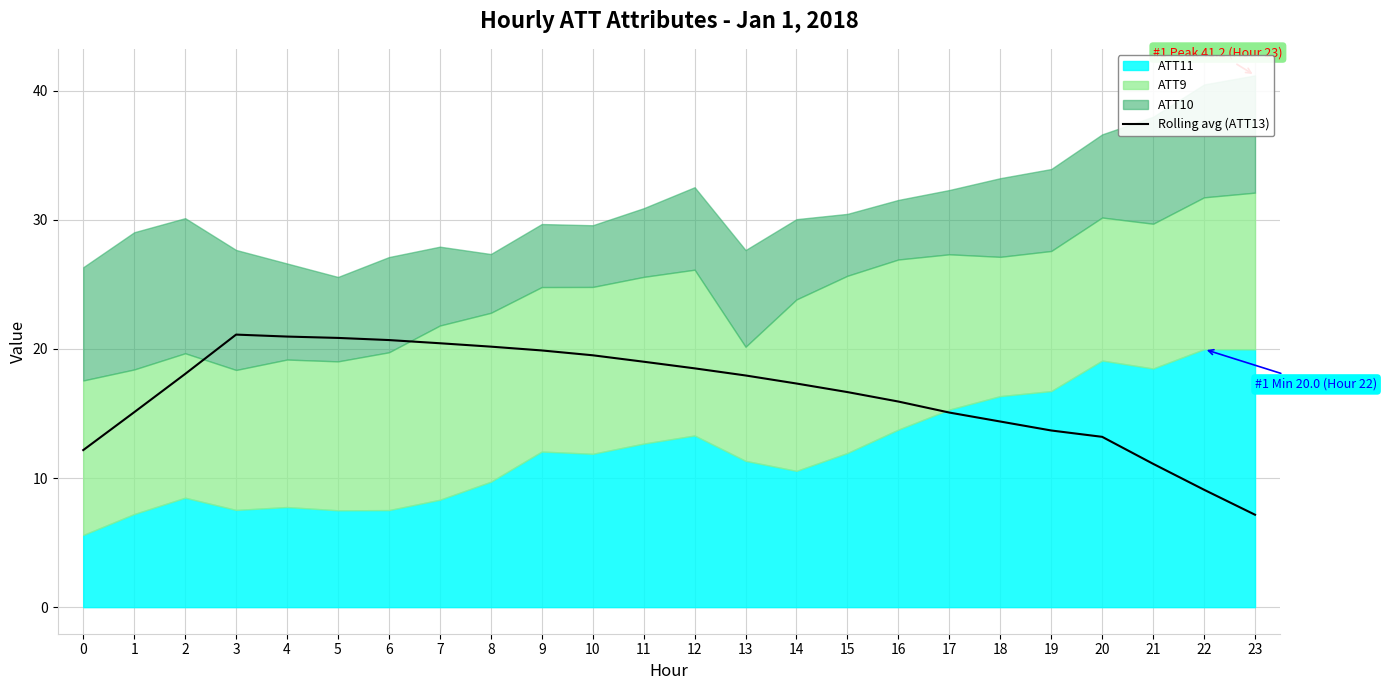

Does the chart have visible grid lines?

Yes